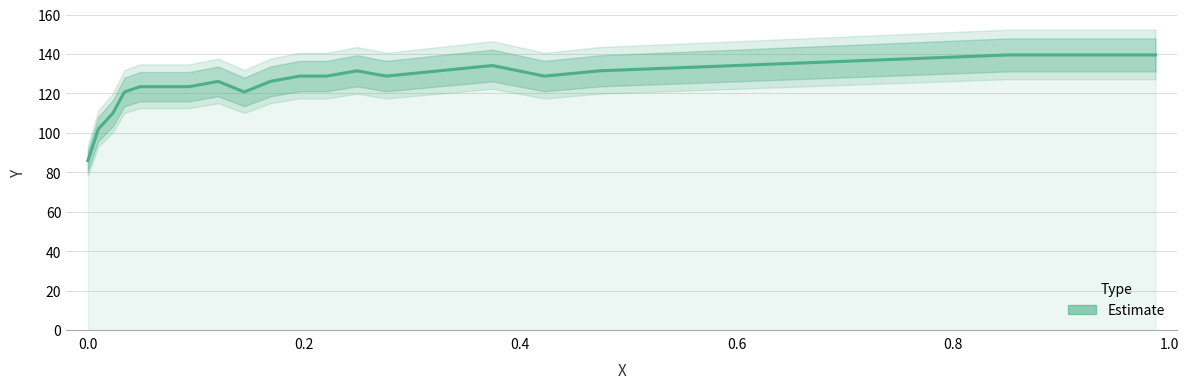

True or false: the data has more than 2 interior local peaks.

True